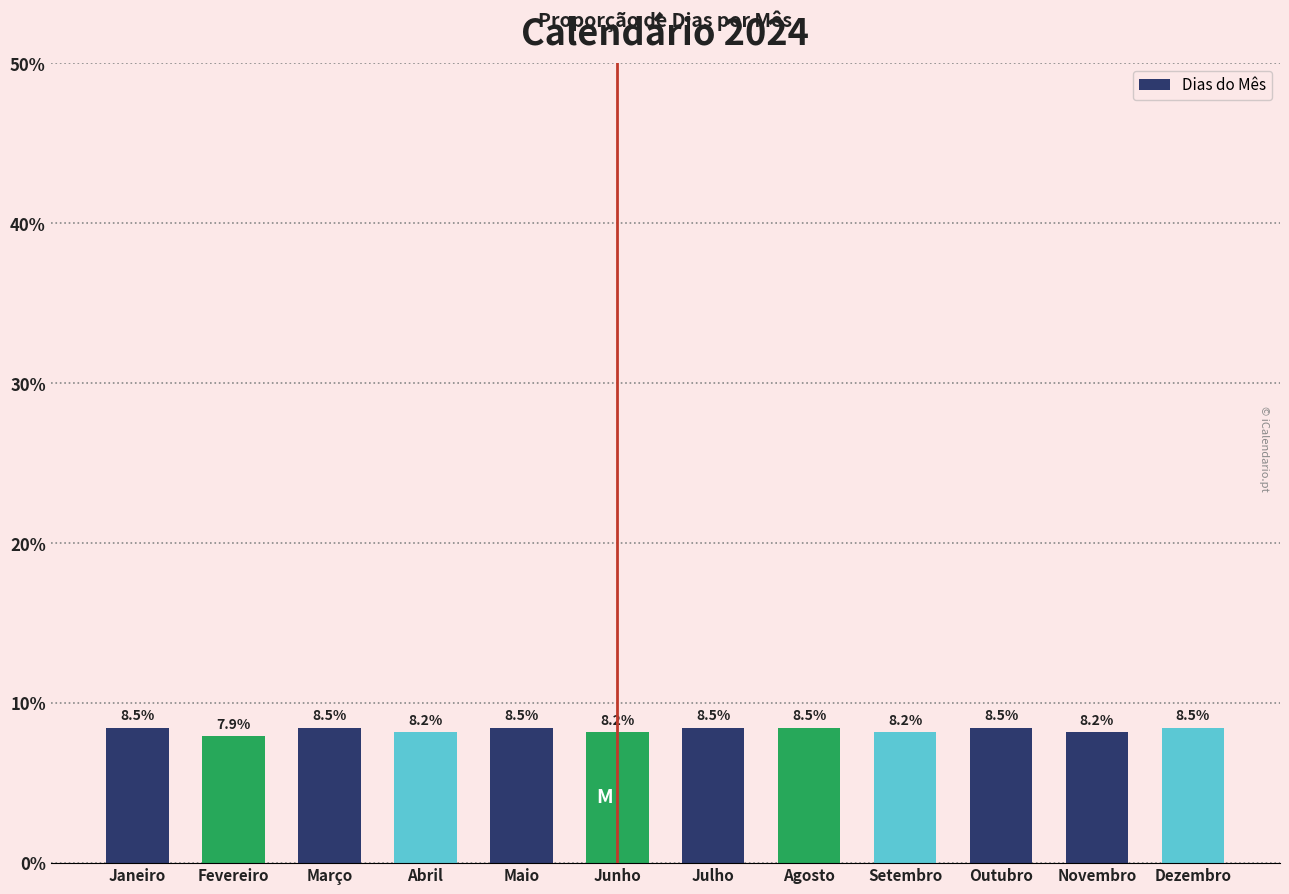

The value at Dezembro is 14.8. True or false?

False